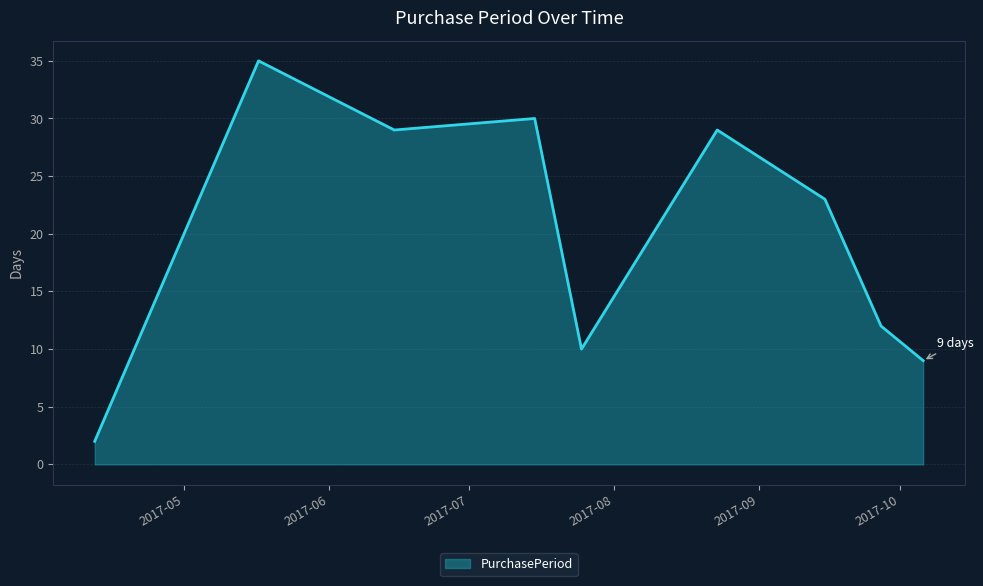

Reading right to left, transcribe all the data shown in this chart.

9	12	23	29	10	30	29	35	2